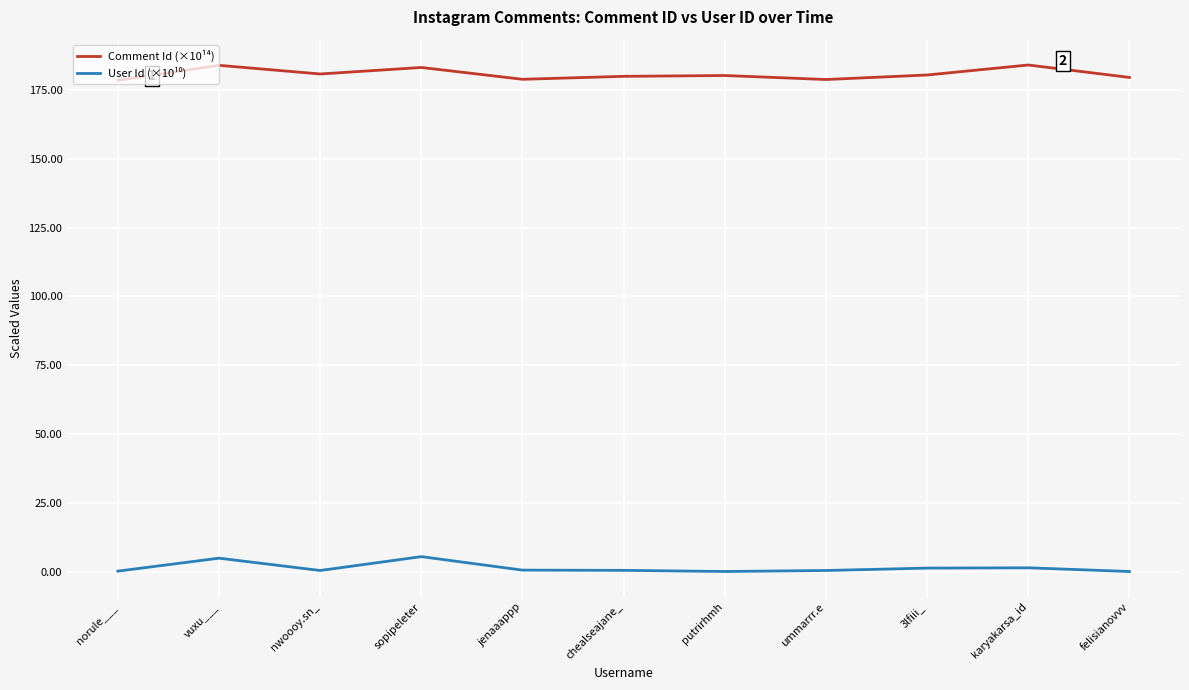

Which series has the largest total across all categories?

Comment Id (×10¹⁴)